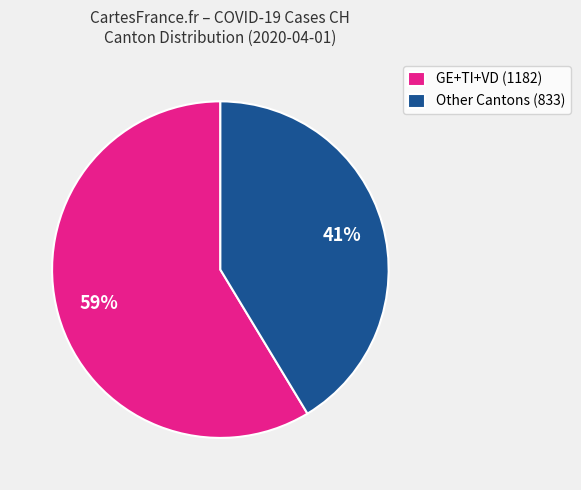

Is it true that GE+TI+VD (1182) is 59% of the pie?

True